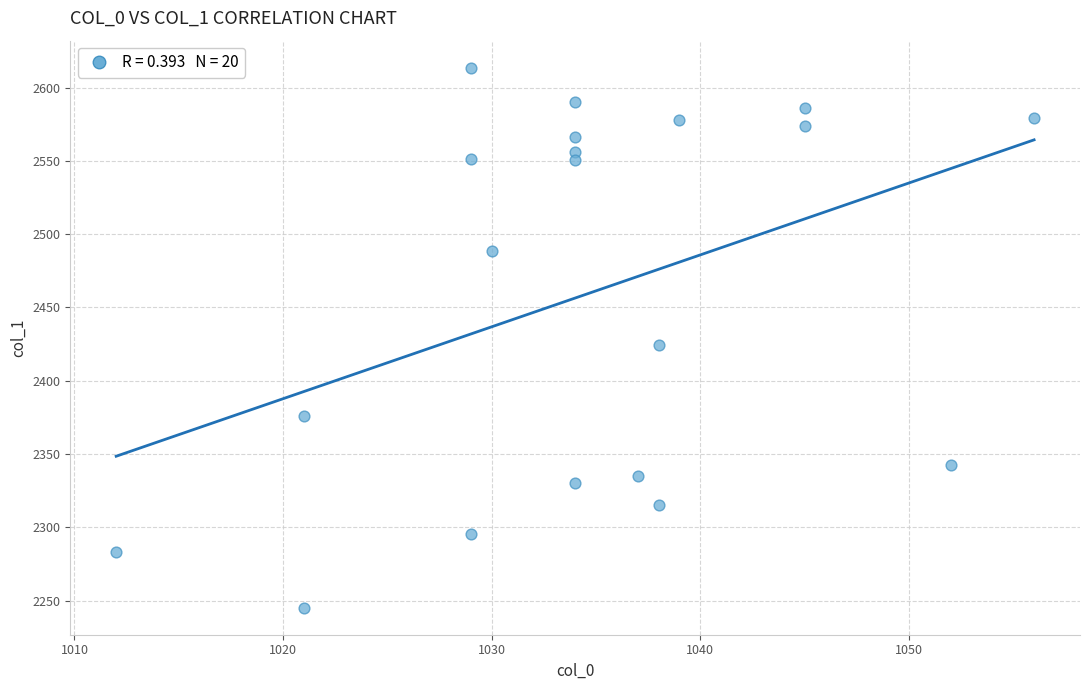

What is the range of Y values (max minus min)?

368.4